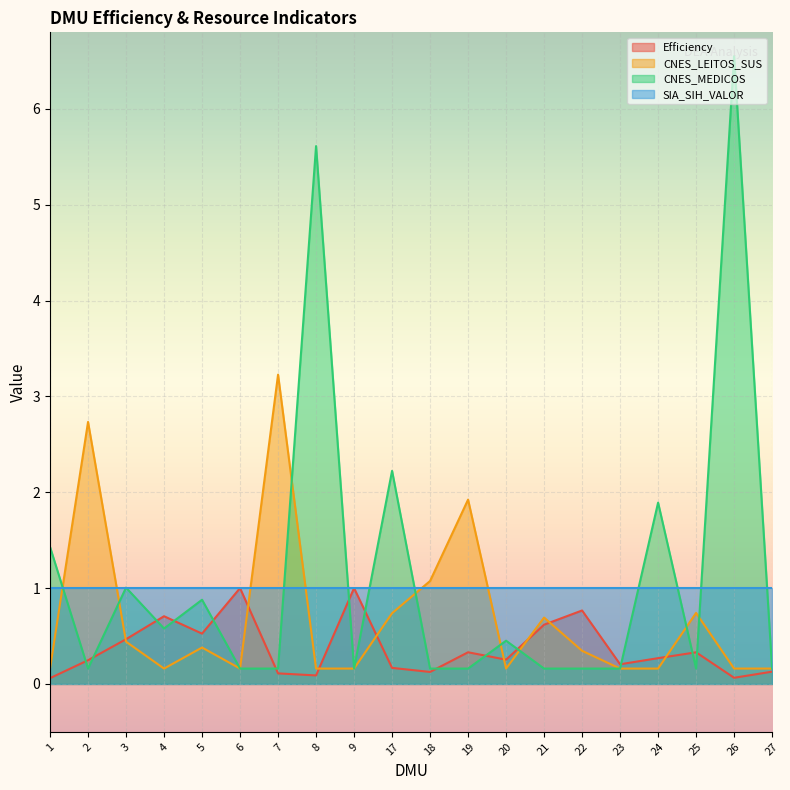

Which category has the lowest value across all series?

1